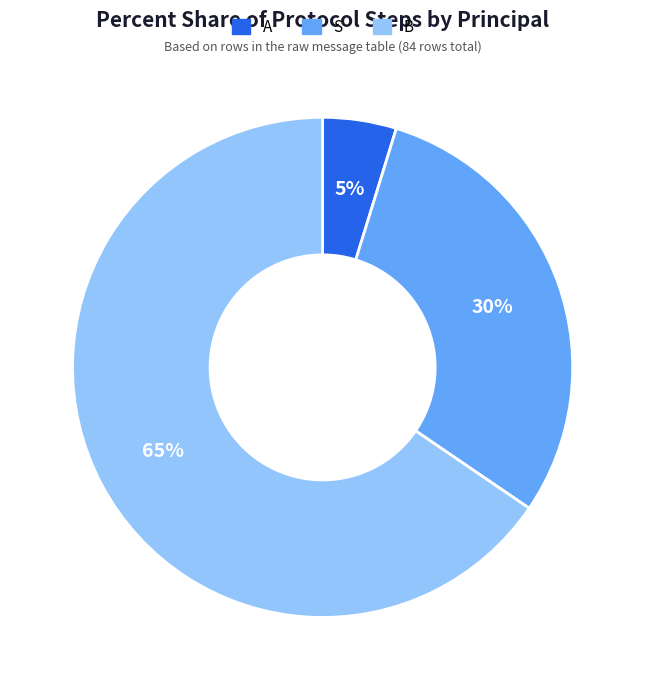

How many segments does this pie chart have?

3